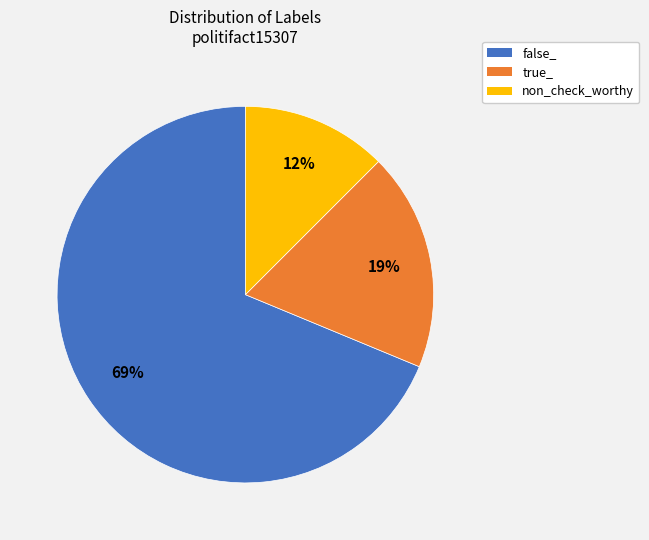

Do true_ and non_check_worthy together represent more than half of the pie?

No